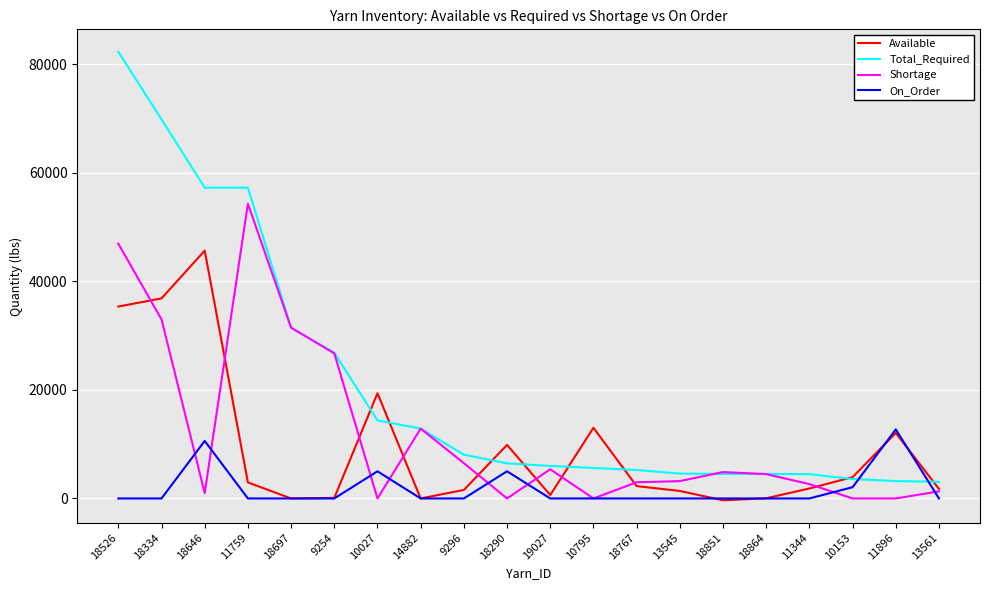

At which category does the chart reach its peak across all series?

18526